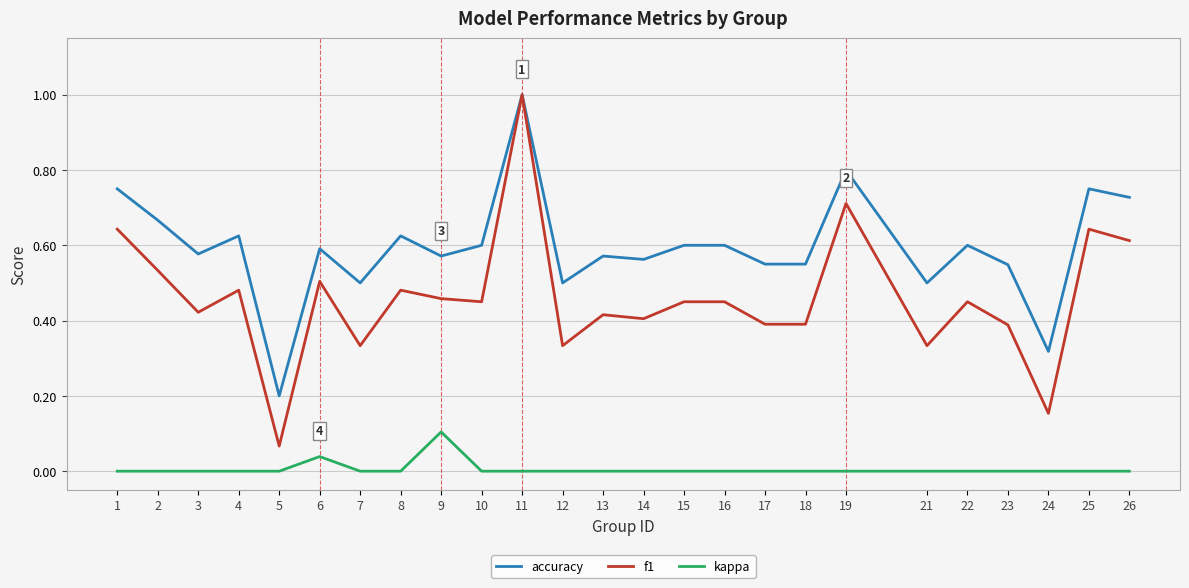

At which category is the sum across all series the highest?

11